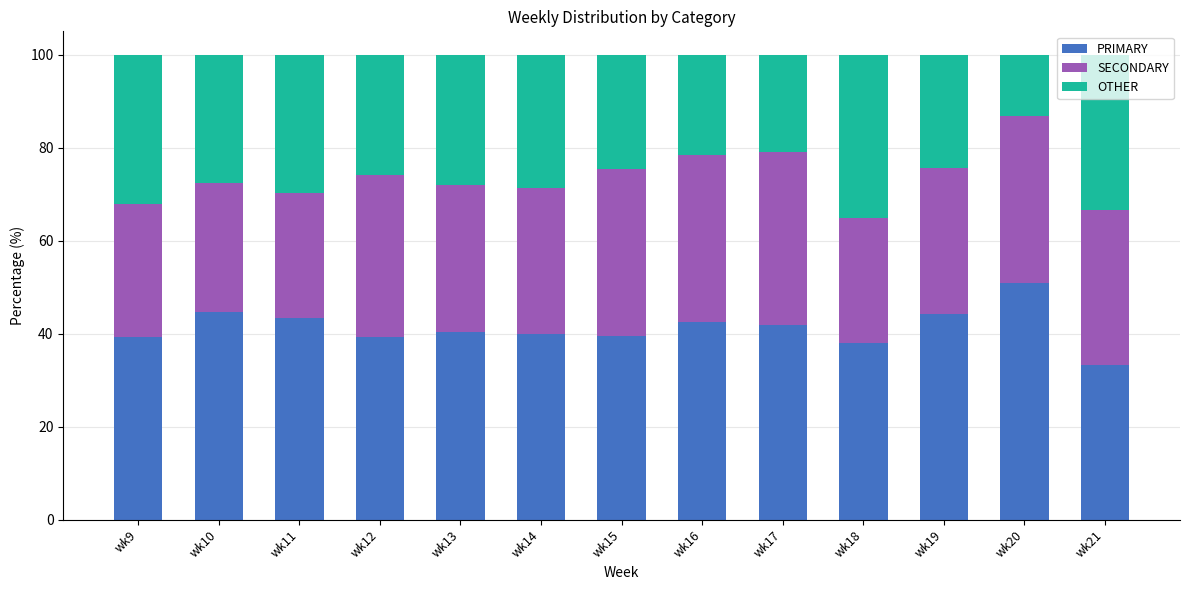

Read the PRIMARY value at wk15.

39.5